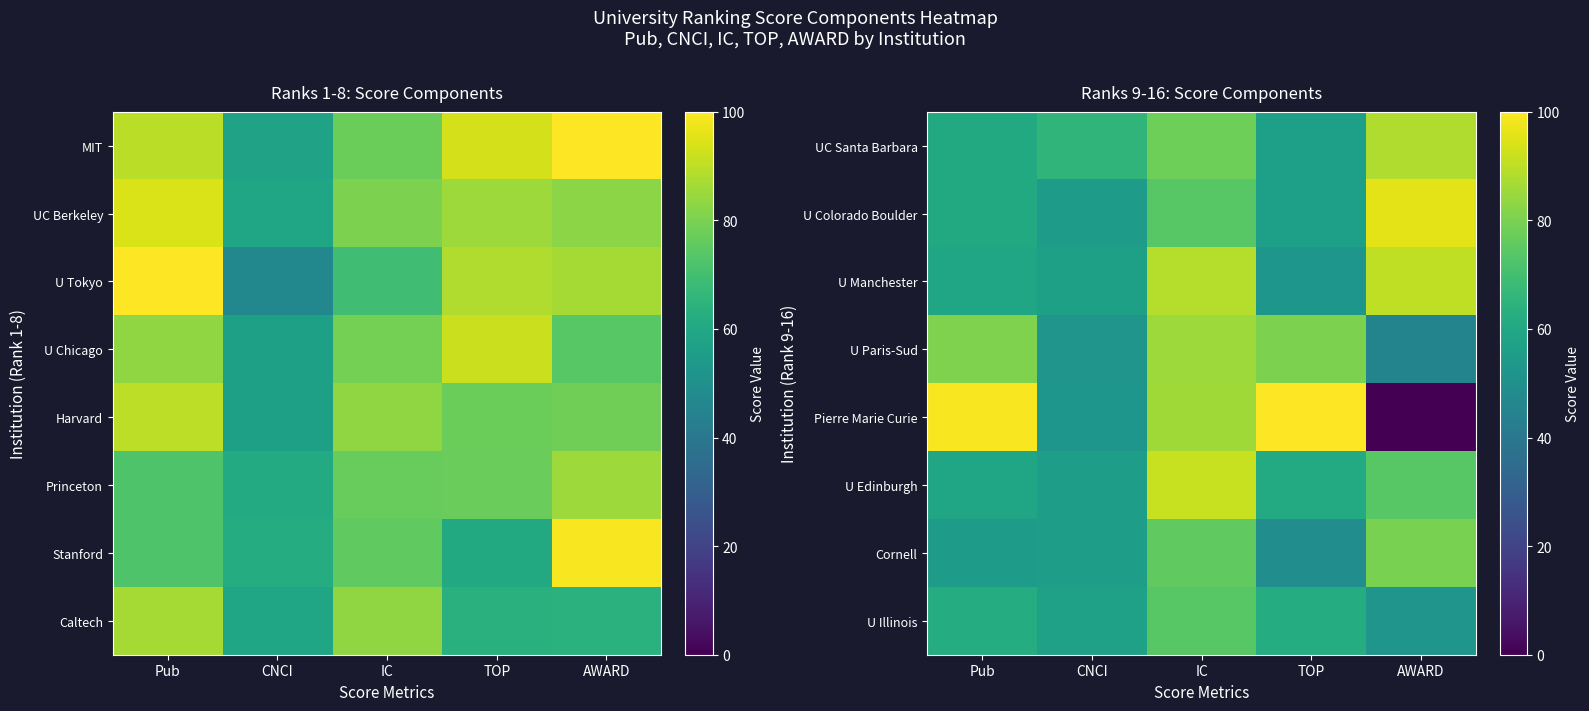

Read the UC Santa Barbara value at AWARD.

87.9